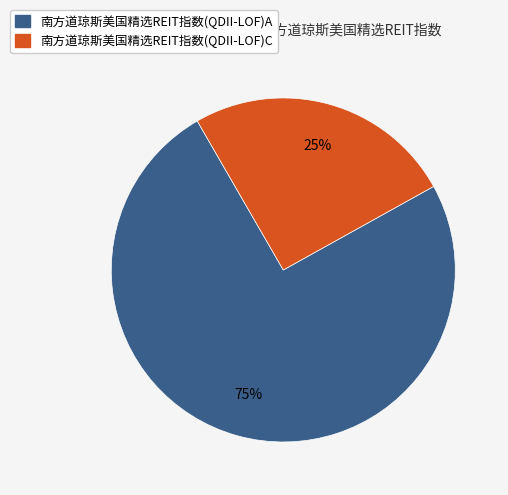

What is the majority slice?

南方道琼斯美国精选REIT指数(QDII-LOF)A